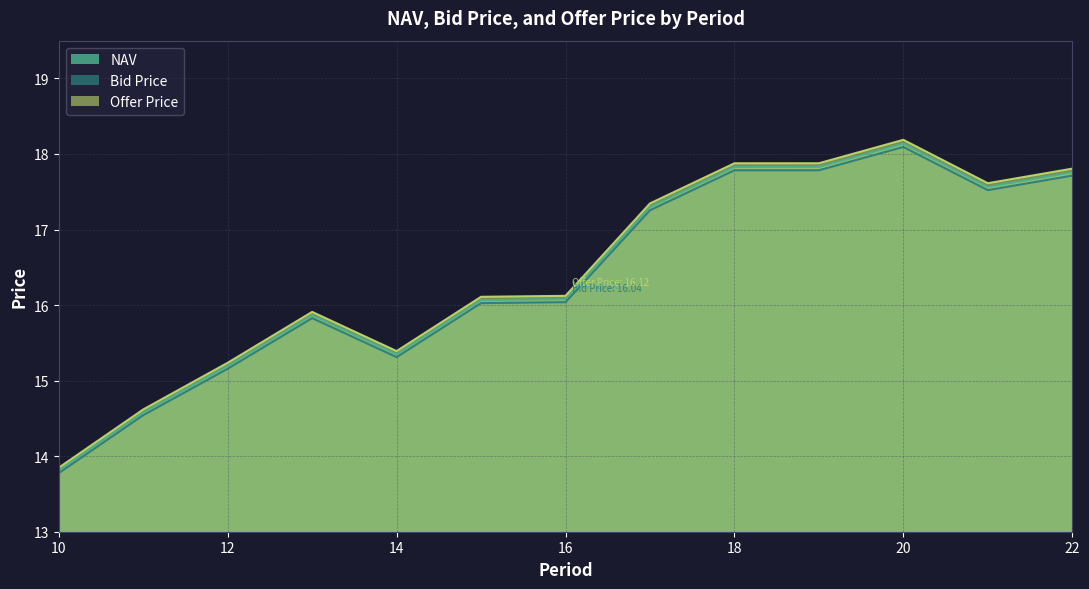

Reading left to right, what are all the values shown in this chart?

NAV: 10=13.8	11=14.6	12=15.2	13=15.9	14=15.3	15=16.1	16=16.1	17=17.3	18=17.8	19=17.8	20=18.1	21=17.6	22=17.8
Bid Price: 10=13.8	11=14.5	12=15.2	13=15.8	14=15.3	15=16.0	16=16.0	17=17.3	18=17.8	19=17.8	20=18.1	21=17.5	22=17.7
Offer Price: 10=13.8	11=14.6	12=15.2	13=15.9	14=15.4	15=16.1	16=16.1	17=17.3	18=17.9	19=17.9	20=18.2	21=17.6	22=17.8